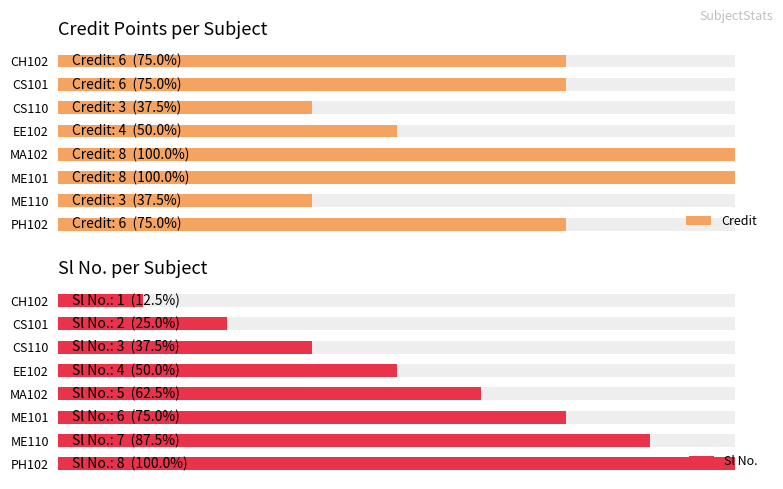

Which series has the widest spread of values?

Sl No.